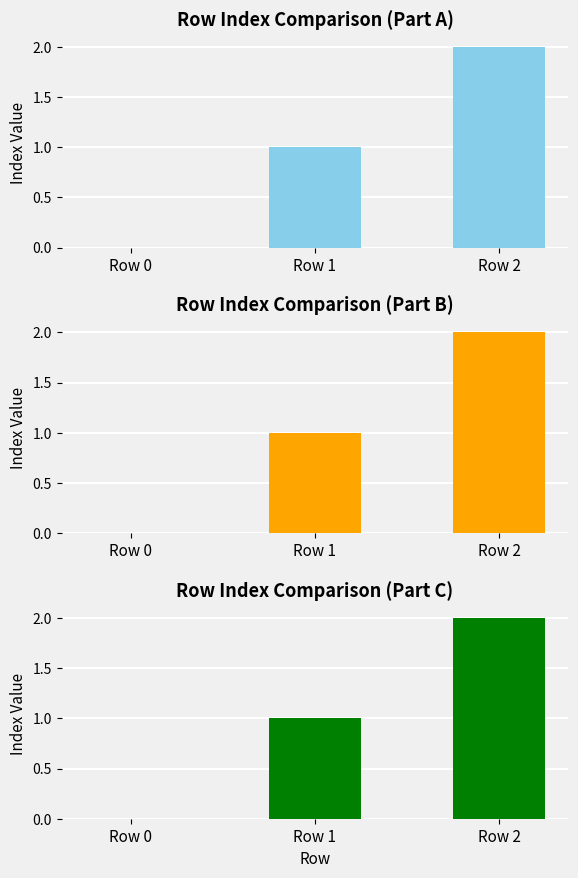

The chart shows a value of 1 at Row 0. True or false?

False